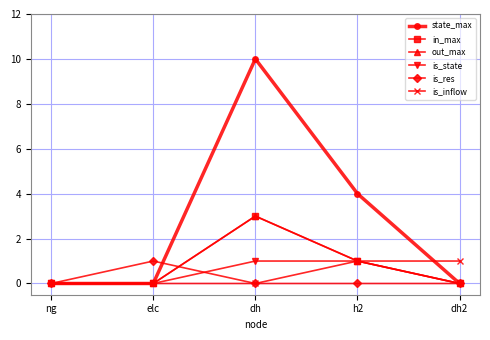

Is it true that in_max equals 1 at h2?

True